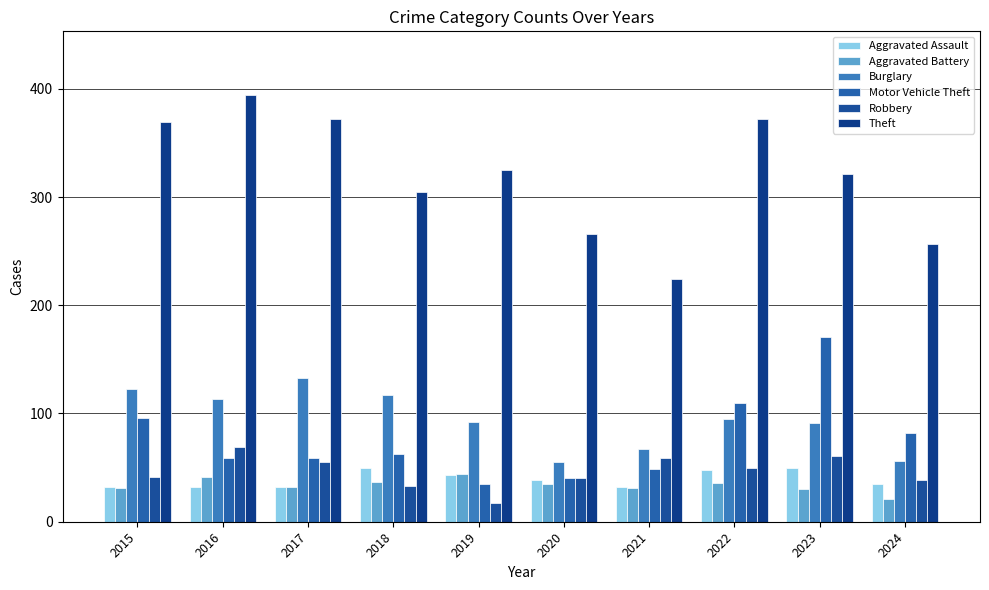

Reading left to right, list all the values displayed in this chart.

Aggravated Assault: 2015=32	2016=32	2017=32	2018=50	2019=43	2020=39	2021=32	2022=48	2023=50	2024=35
Aggravated Battery: 2015=31	2016=41	2017=32	2018=37	2019=44	2020=35	2021=31	2022=36	2023=30	2024=21
Burglary: 2015=123	2016=113	2017=133	2018=117	2019=92	2020=55	2021=67	2022=95	2023=91	2024=56
Motor Vehicle Theft: 2015=96	2016=59	2017=59	2018=63	2019=35	2020=40	2021=49	2022=110	2023=171	2024=82
Robbery: 2015=41	2016=69	2017=55	2018=33	2019=17	2020=40	2021=59	2022=50	2023=61	2024=39
Theft: 2015=369	2016=394	2017=372	2018=305	2019=325	2020=266	2021=224	2022=372	2023=321	2024=257